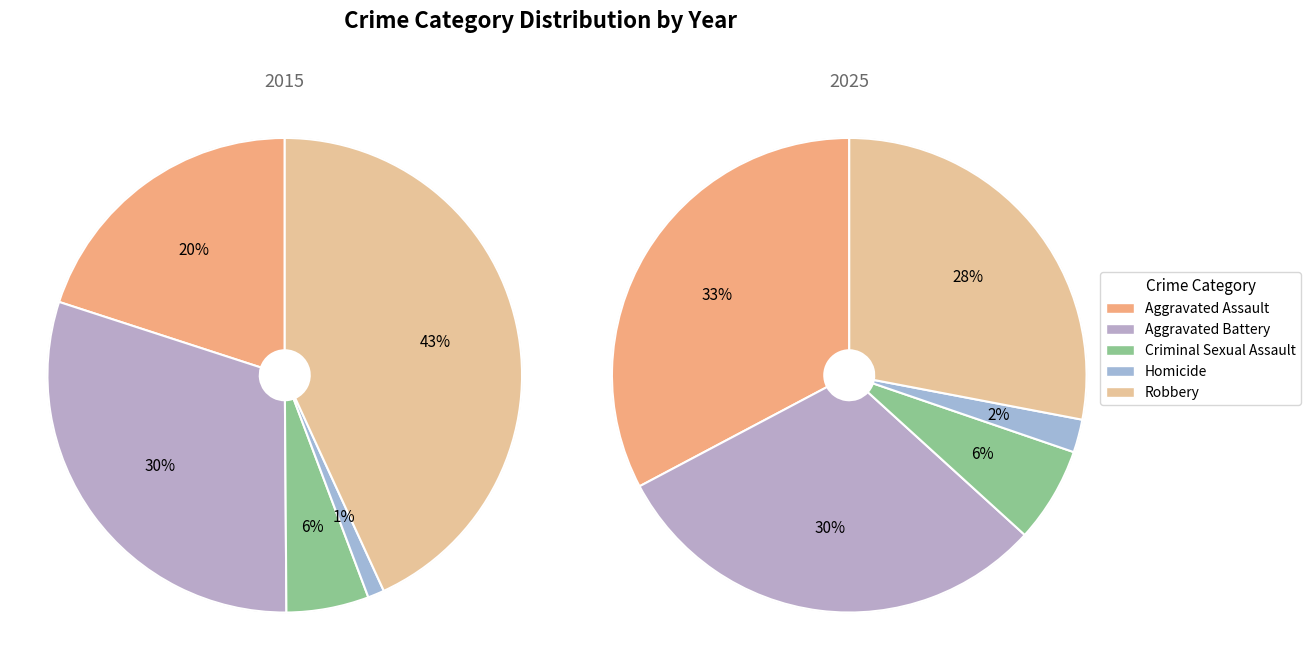

To the nearest percent, what is the combined percentage of 3 and 2?

7%